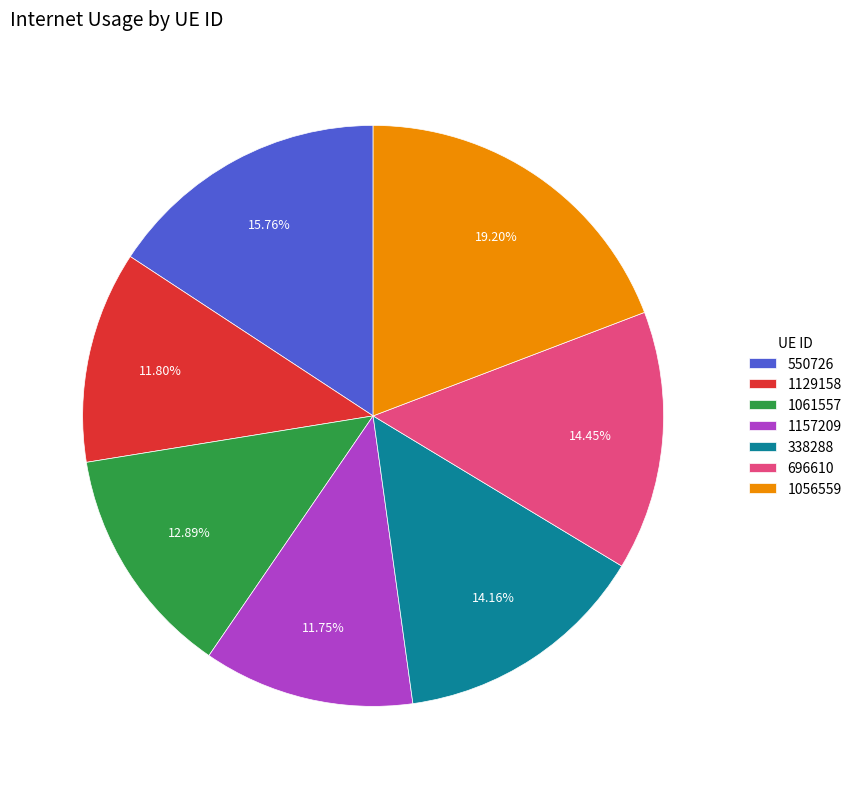

How many segments does this pie chart have?

7